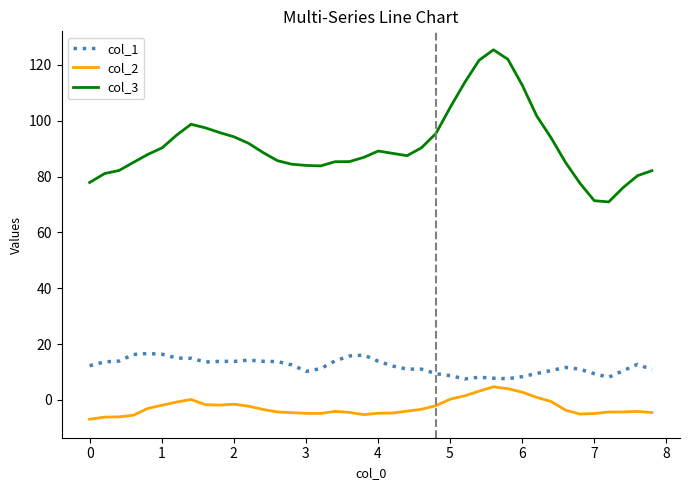

True or false: col_1 and col_2 intersect in this chart.

False